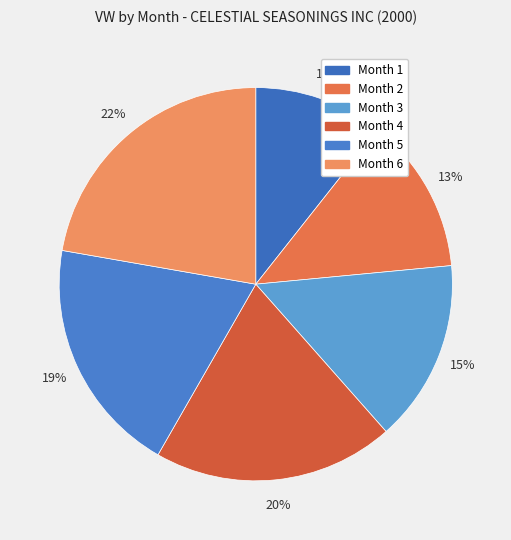

How many segments does this pie chart have?

6